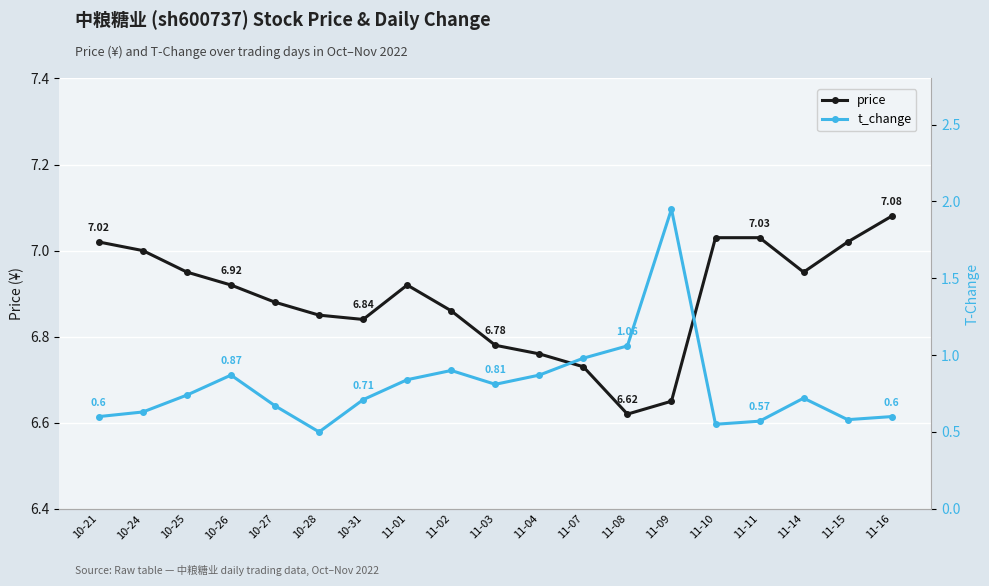

Where is t_change nearest to the value 1?

11-07